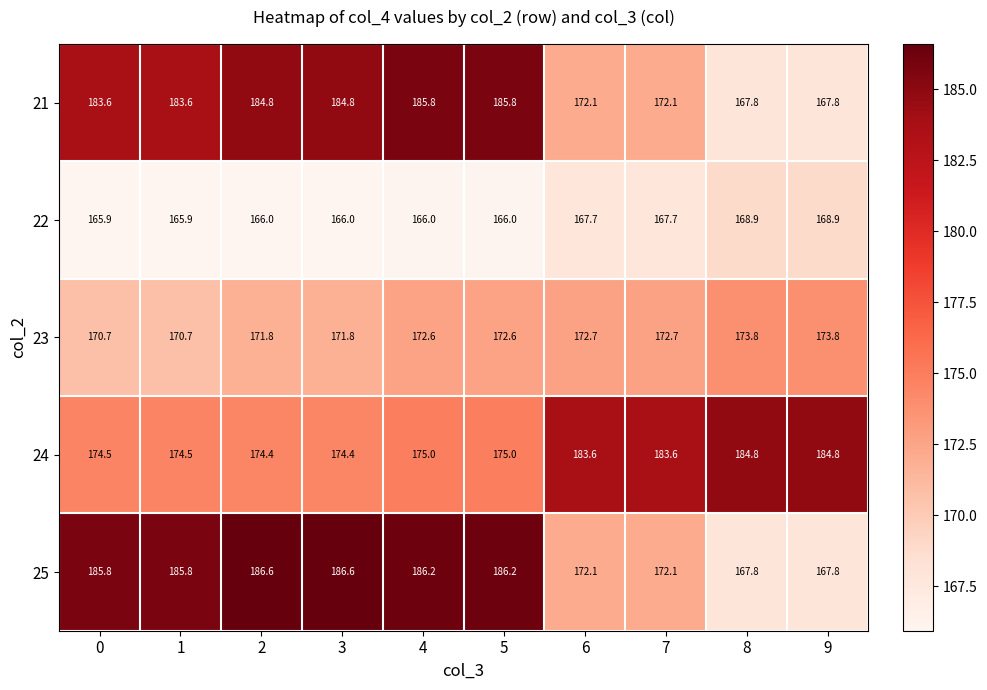

What is the approximate value of 21 at 4?

185.8